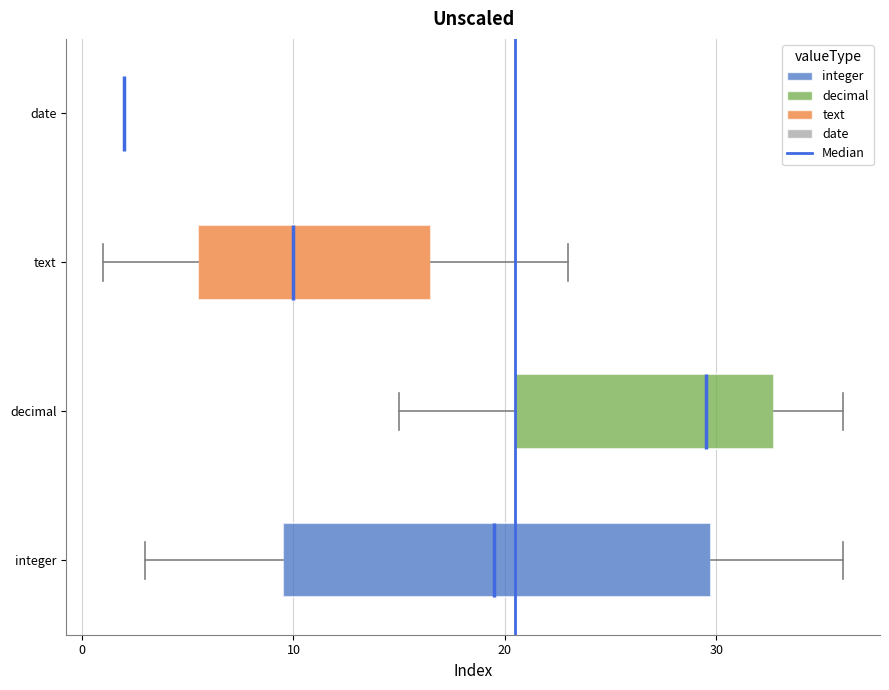

Reading bottom to top, read every box against the x-axis: the position of its median line, the range the box covers, and the ends of its whiskers. The values are not printed on the chart, so give them approximately, as read against the axis.

integer: median 20, box 10 to 30, whiskers 3 to 36
decimal: median 30, box 21 to 33, whiskers 15 to 36
text: median 10, box 6 to 17, whiskers 1 to 23
date: box collapsed to a line at 2, whiskers 2 to 2